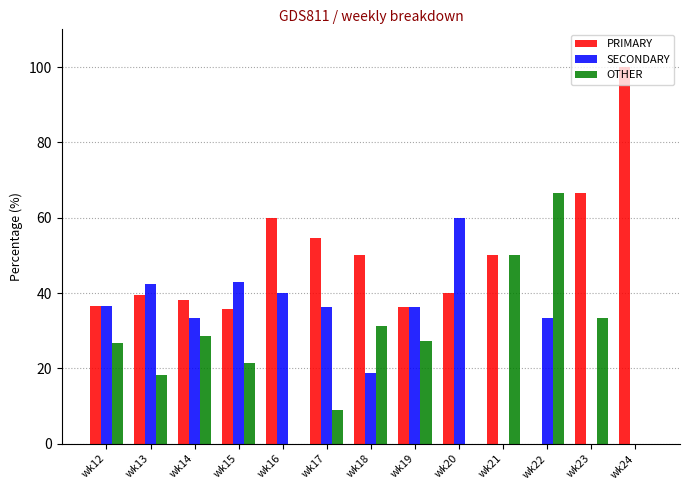

Is the value of SECONDARY at wk24 greater than the value of OTHER at wk22?

No